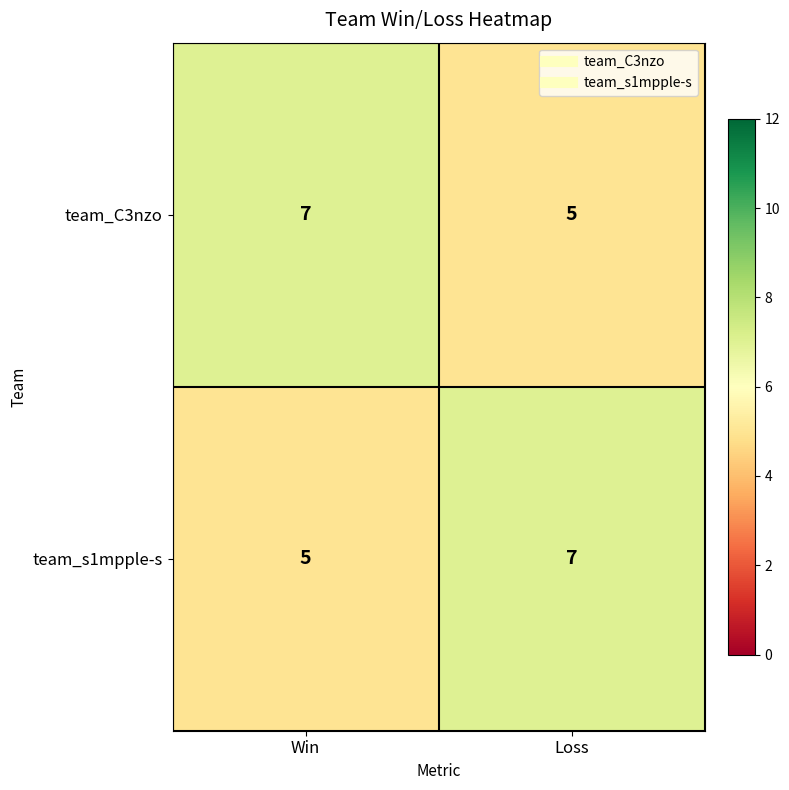

What is the total value across all series at Win?

12